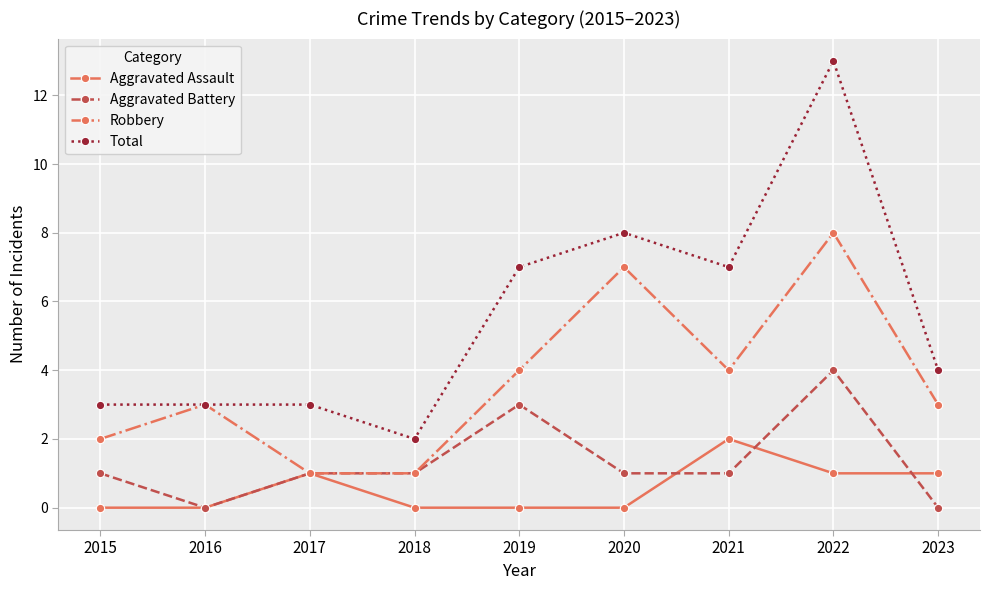

Where does the Total series first go above 4?

2019